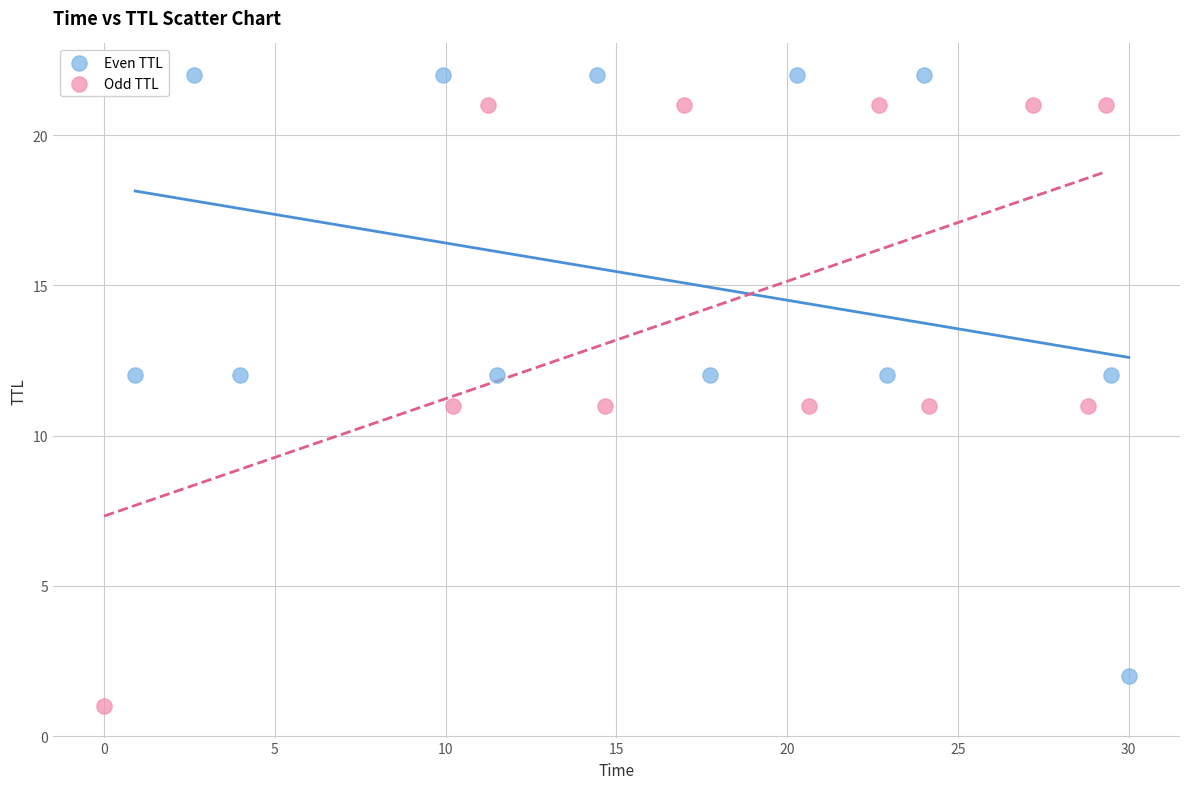

Which series contains the lowest Y value?

Odd TTL